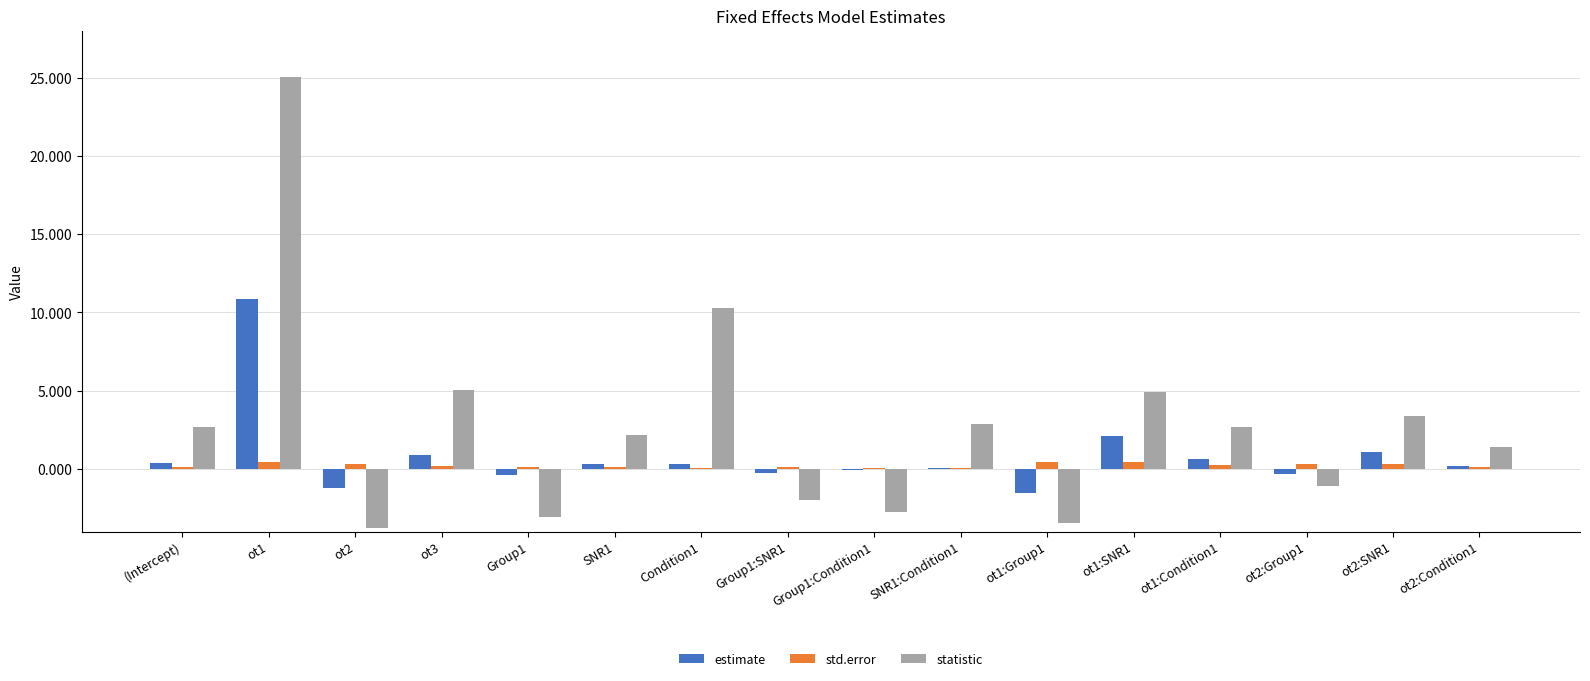

The estimate series shows 0.6 at ot1:Condition1. True or false?

True